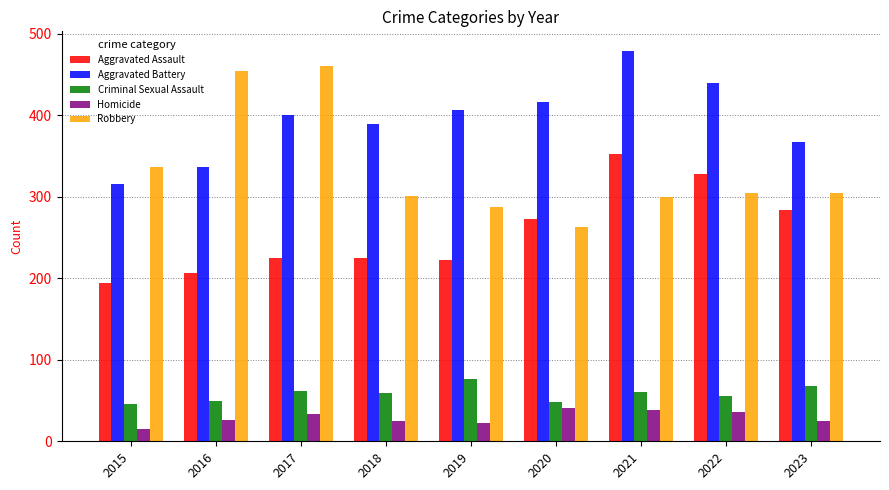

What is the maximum value for Robbery?

460